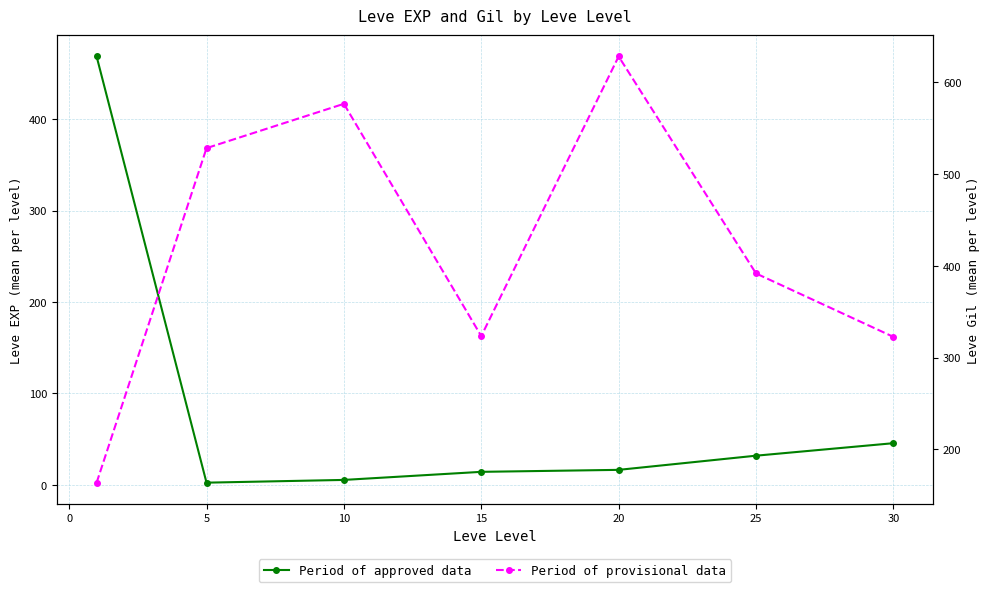

Is this an area chart (filled region under the line)?

No